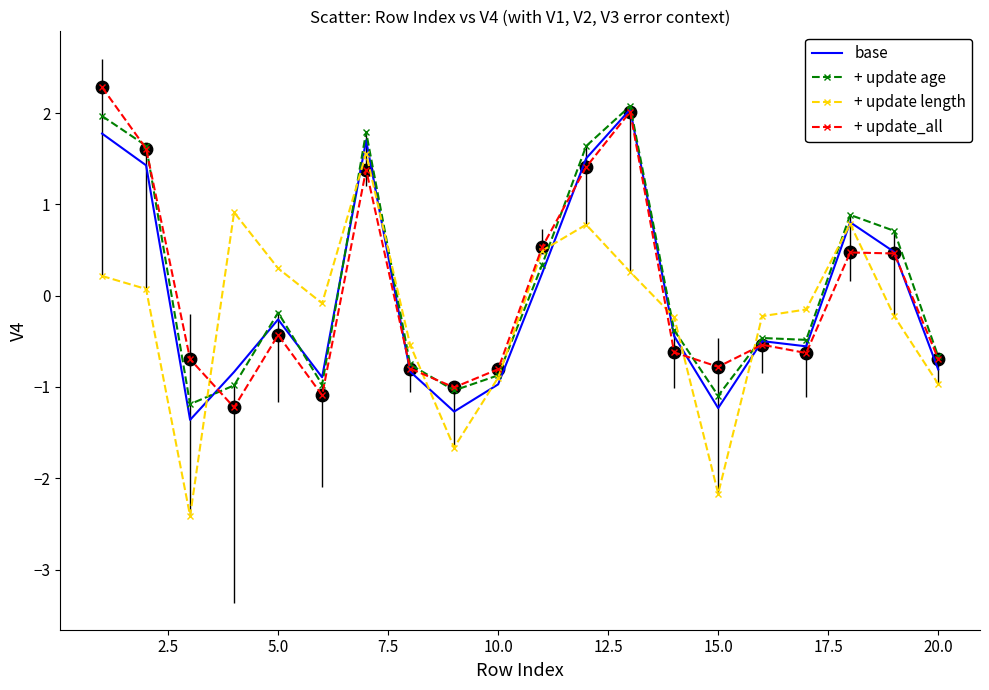

Which series has the largest range (max minus min)?

+ update length